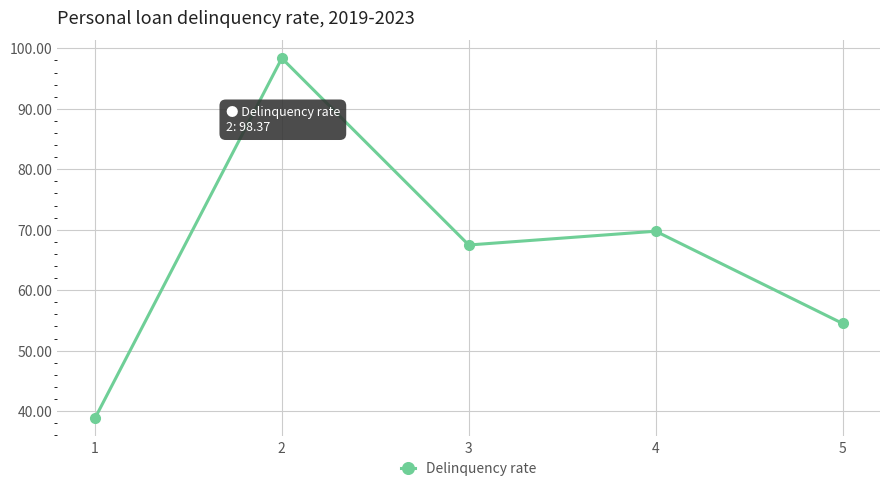

Rank the categories by value from highest to lowest.

2, 4, 3, 5, 1